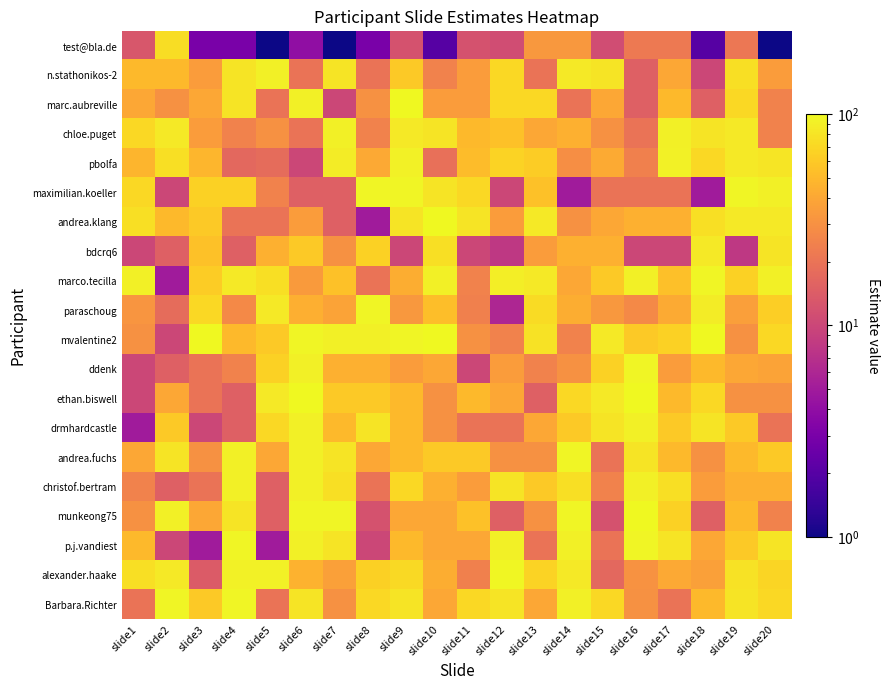

Reading left to right, what are all the values shown in this chart?

test@bla.de: slide1=13	slide2=74	slide3=3	slide4=3	slide5=1	slide6=4	slide7=1	slide8=3	slide9=12	slide10=2	slide11=12	slide12=11	slide13=33	slide14=33	slide15=11	slide16=22	slide17=22	slide18=2	slide19=21	slide20=1
n.stathonikos-2: slide1=50	slide2=50	slide3=35	slide4=80	slide5=90	slide6=20	slide7=80	slide8=20	slide9=60	slide10=25	slide11=35	slide12=70	slide13=20	slide14=85	slide15=80	slide16=15	slide17=40	slide18=10	slide19=75	slide20=35
marc.aubreville: slide1=40	slide2=30	slide3=40	slide4=80	slide5=20	slide6=90	slide7=10	slide8=30	slide9=99	slide10=35	slide11=35	slide12=70	slide13=70	slide14=20	slide15=40	slide16=15	slide17=50	slide18=15	slide19=70	slide20=25
chloe.puget: slide1=70	slide2=85	slide3=35	slide4=25	slide5=30	slide6=20	slide7=90	slide8=25	slide9=85	slide10=80	slide11=50	slide12=55	slide13=40	slide14=45	slide15=30	slide16=20	slide17=90	slide18=80	slide19=85	slide20=25
pbolfa: slide1=47	slide2=75	slide3=48	slide4=17	slide5=18	slide6=10	slide7=87	slide8=41	slide9=92	slide10=19	slide11=52	slide12=67	slide13=62	slide14=29	slide15=42	slide16=24	slide17=92	slide18=70	slide19=84	slide20=81
maximilian.koeller: slide1=70	slide2=10	slide3=65	slide4=65	slide5=25	slide6=15	slide7=15	slide8=95	slide9=95	slide10=80	slide11=70	slide12=10	slide13=55	slide14=5	slide15=20	slide16=20	slide17=20	slide18=5	slide19=95	slide20=90
andrea.klang: slide1=75	slide2=50	slide3=60	slide4=20	slide5=20	slide6=35	slide7=15	slide8=5	slide9=80	slide10=99	slide11=80	slide12=35	slide13=85	slide14=30	slide15=40	slide16=45	slide17=45	slide18=75	slide19=85	slide20=85
bdcrq6: slide1=10	slide2=15	slide3=55	slide4=15	slide5=45	slide6=60	slide7=30	slide8=65	slide9=10	slide10=75	slide11=10	slide12=8	slide13=35	slide14=45	slide15=45	slide16=10	slide17=10	slide18=85	slide19=8	slide20=80
marco.tecilla: slide1=90	slide2=5	slide3=62	slide4=85	slide5=75	slide6=34	slide7=55	slide8=20	slide9=43	slide10=90	slide11=25	slide12=89	slide13=85	slide14=40	slide15=60	slide16=90	slide17=54	slide18=95	slide19=65	slide20=90
paraschoug: slide1=32	slide2=18	slide3=70	slide4=27	slide5=85	slide6=44	slide7=38	slide8=95	slide9=33	slide10=53	slide11=24	slide12=6	slide13=73	slide14=43	slide15=33	slide16=27	slide17=42	slide18=87	slide19=36	slide20=63
mvalentine2: slide1=30	slide2=10	slide3=100	slide4=50	slide5=60	slide6=95	slide7=90	slide8=90	slide9=95	slide10=99	slide11=30	slide12=25	slide13=78	slide14=25	slide15=85	slide16=60	slide17=65	slide18=100	slide19=30	slide20=70
ddenk: slide1=10	slide2=15	slide3=20	slide4=25	slide5=65	slide6=90	slide7=45	slide8=45	slide9=35	slide10=40	slide11=10	slide12=35	slide13=25	slide14=30	slide15=65	slide16=95	slide17=35	slide18=50	slide19=40	slide20=38
ethan.biswell: slide1=10	slide2=40	slide3=20	slide4=15	slide5=85	slide6=99	slide7=60	slide8=60	slide9=50	slide10=30	slide11=50	slide12=40	slide13=15	slide14=70	slide15=85	slide16=99	slide17=50	slide18=70	slide19=30	slide20=30
drmhardcastle: slide1=5	slide2=60	slide3=10	slide4=15	slide5=70	slide6=90	slide7=50	slide8=80	slide9=50	slide10=30	slide11=20	slide12=20	slide13=40	slide14=60	slide15=80	slide16=90	slide17=60	slide18=80	slide19=60	slide20=20
andrea.fuchs: slide1=40	slide2=80	slide3=30	slide4=90	slide5=40	slide6=90	slide7=80	slide8=40	slide9=50	slide10=60	slide11=60	slide12=30	slide13=30	slide14=95	slide15=20	slide16=80	slide17=50	slide18=30	slide19=50	slide20=60
christof.bertram: slide1=25	slide2=15	slide3=20	slide4=90	slide5=15	slide6=90	slide7=75	slide8=20	slide9=70	slide10=45	slide11=35	slide12=80	slide13=60	slide14=75	slide15=25	slide16=90	slide17=75	slide18=35	slide19=45	slide20=45
munkeong75: slide1=30	slide2=90	slide3=40	slide4=80	slide5=15	slide6=96	slide7=95	slide8=12	slide9=40	slide10=40	slide11=55	slide12=15	slide13=30	slide14=95	slide15=12	slide16=100	slide17=65	slide18=15	slide19=50	slide20=25
p.j.vandiest: slide1=50	slide2=10	slide3=5	slide4=95	slide5=5	slide6=90	slide7=80	slide8=10	slide9=50	slide10=40	slide11=40	slide12=90	slide13=20	slide14=90	slide15=20	slide16=95	slide17=80	slide18=40	slide19=60	slide20=80
alexander.haake: slide1=75	slide2=85	slide3=14	slide4=92	slide5=93	slide6=46	slide7=37	slide8=64	slide9=72	slide10=43	slide11=24	slide12=98	slide13=67	slide14=85	slide15=17	slide16=31	slide17=41	slide18=37	slide19=79	slide20=68
Barbara.Richter: slide1=20	slide2=95	slide3=60	slide4=95	slide5=20	slide6=80	slide7=30	slide8=70	slide9=80	slide10=40	slide11=70	slide12=80	slide13=40	slide14=90	slide15=70	slide16=30	slide17=20	slide18=50	slide19=80	slide20=70